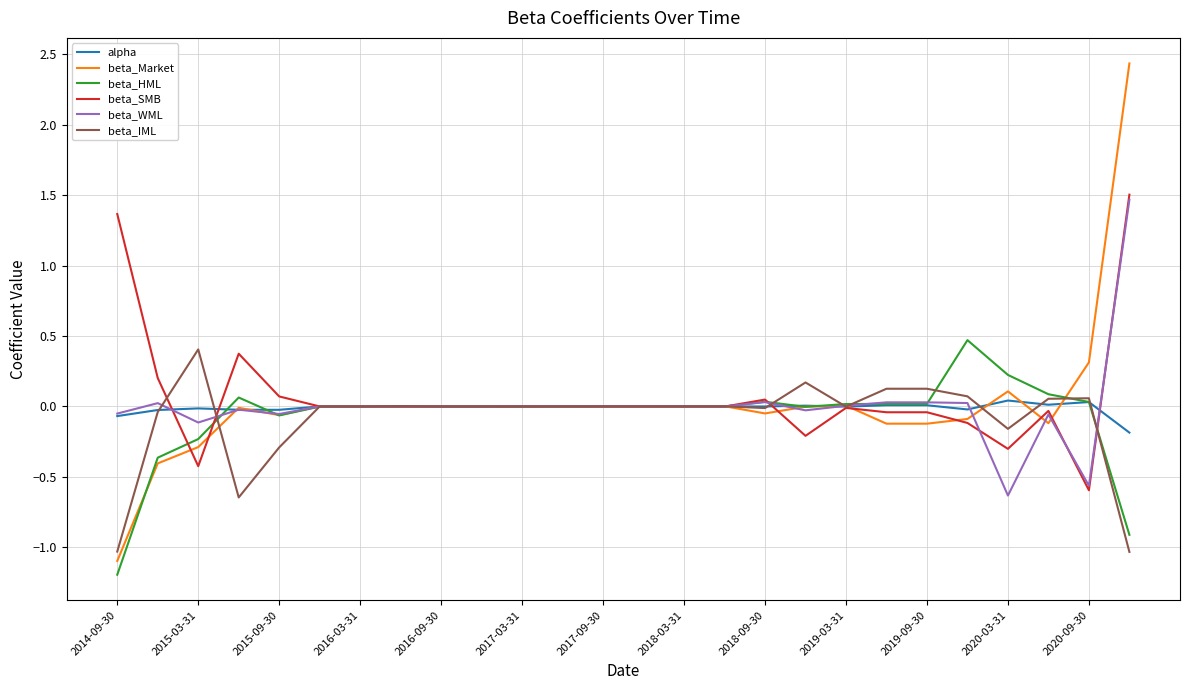

Which series has the largest range (max minus min)?

beta_Market